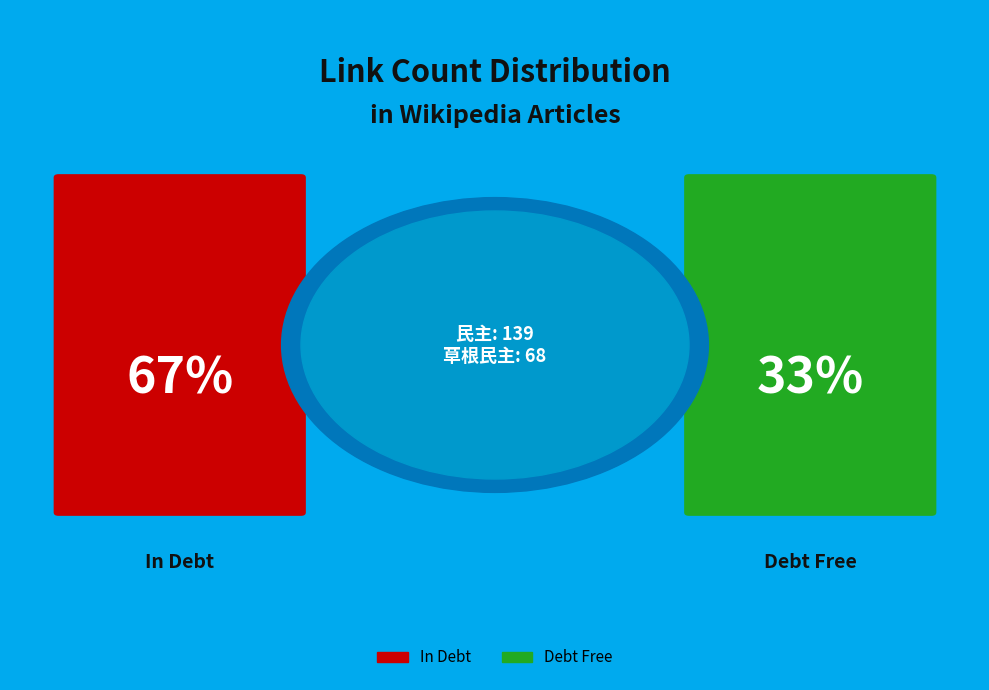

To the nearest percent, what is the difference between the largest and smallest slice percentages?

34%